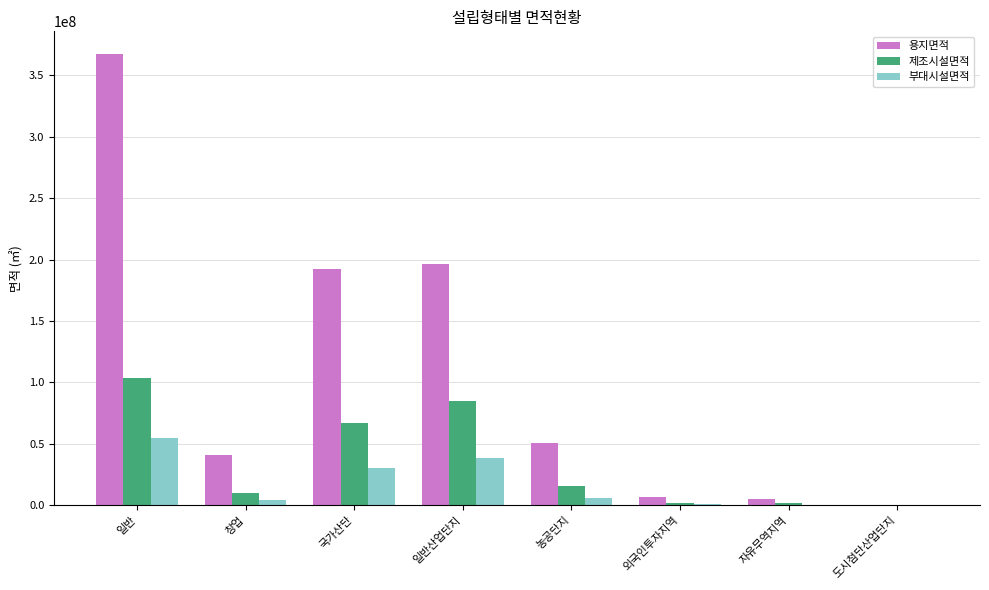

What is the highest value of the 제조시설면적 series?

103521880.2